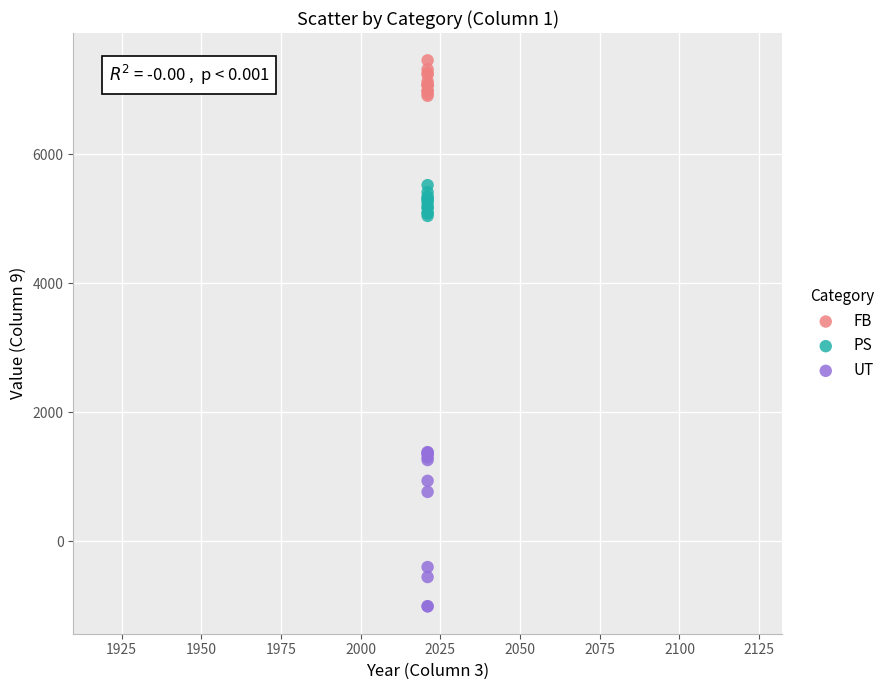

Which series has the widest spread of Y values?

UT